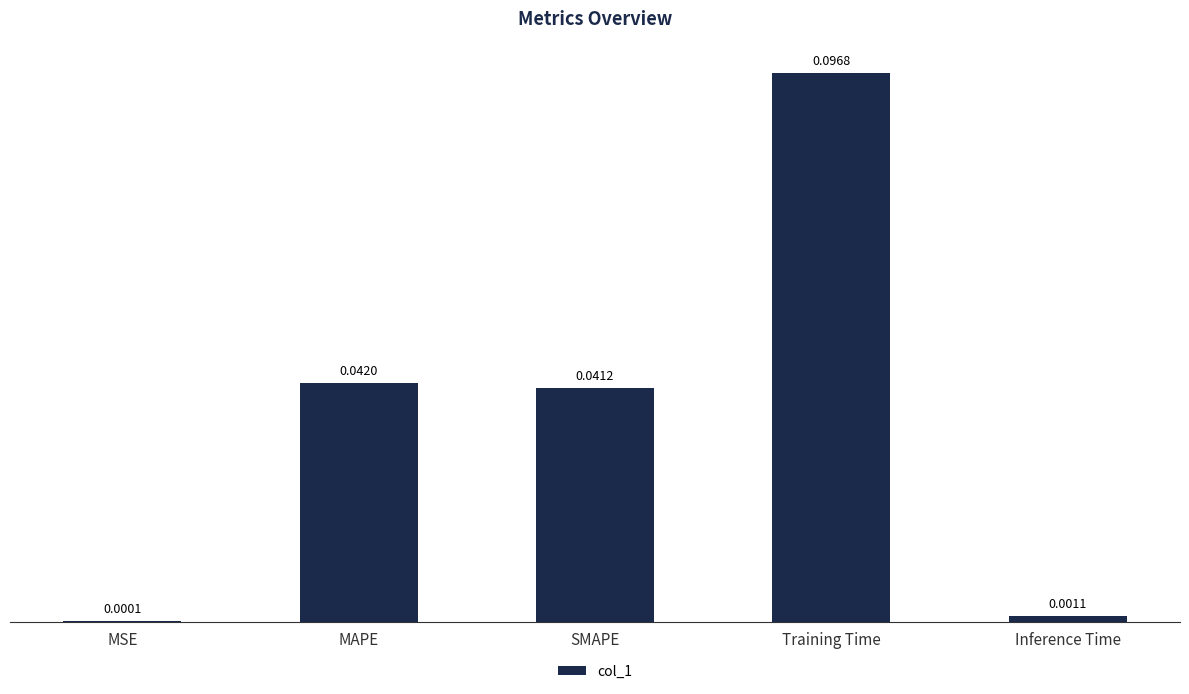

Where is the data nearest to the value 0?

MSE